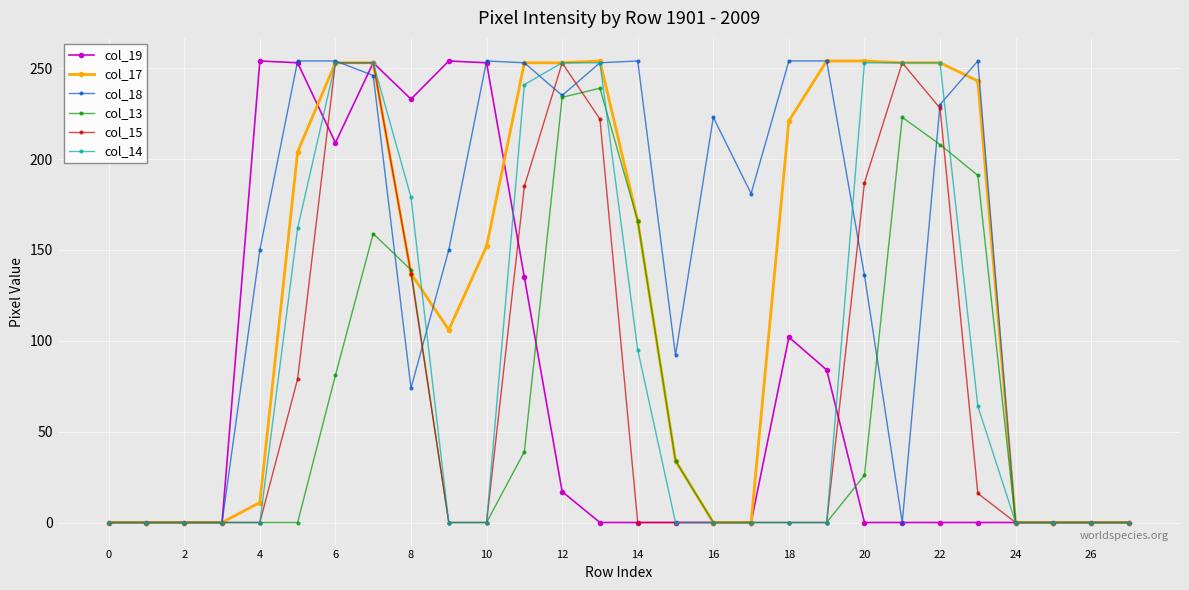

Which series has the largest total across all categories?

col_18